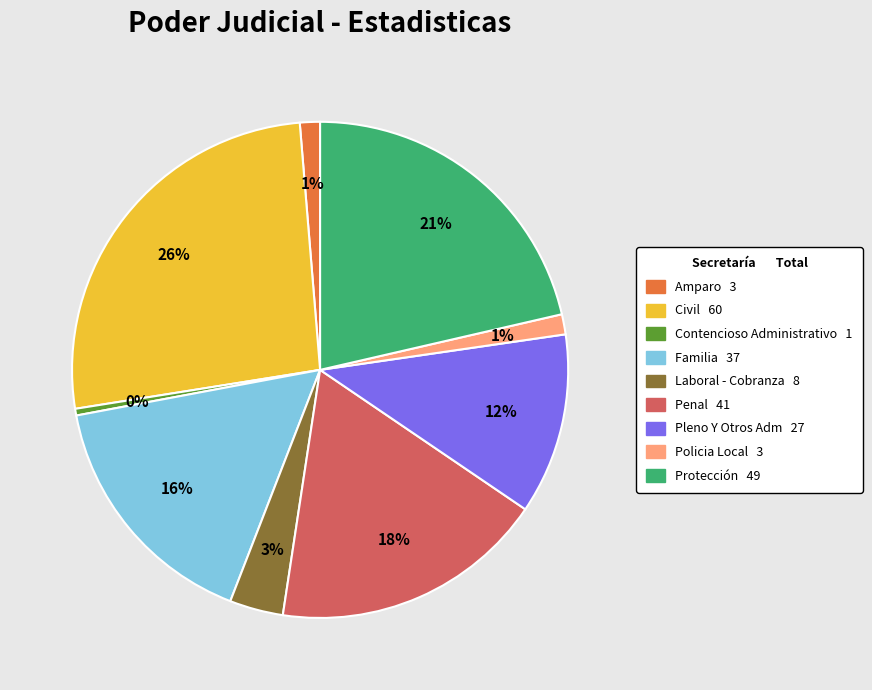

Between Civil 60 and Laboral - Cobranza 8, which is larger?

Civil 60